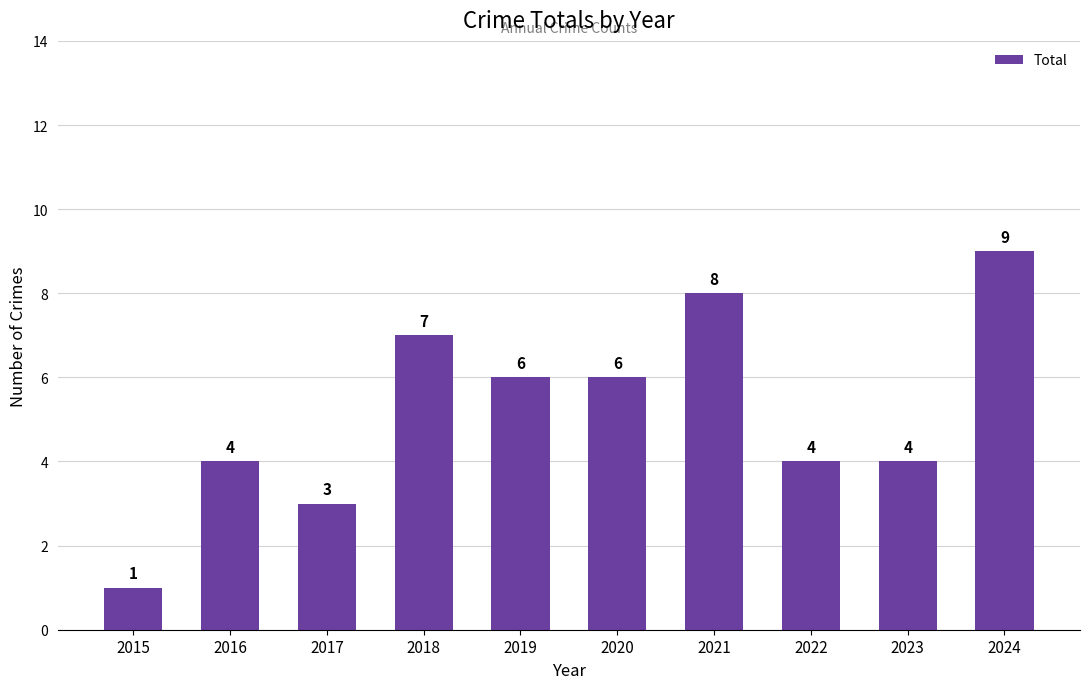

Reading right to left, list all the values displayed in this chart.

9	4	4	8	6	6	7	3	4	1